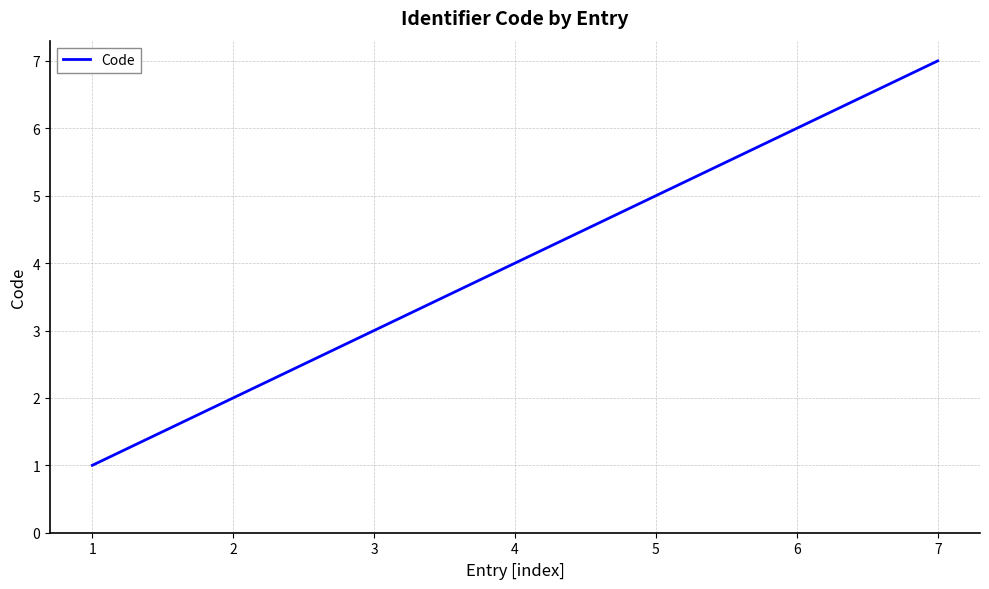

Between 2 and 4, which is larger?

4